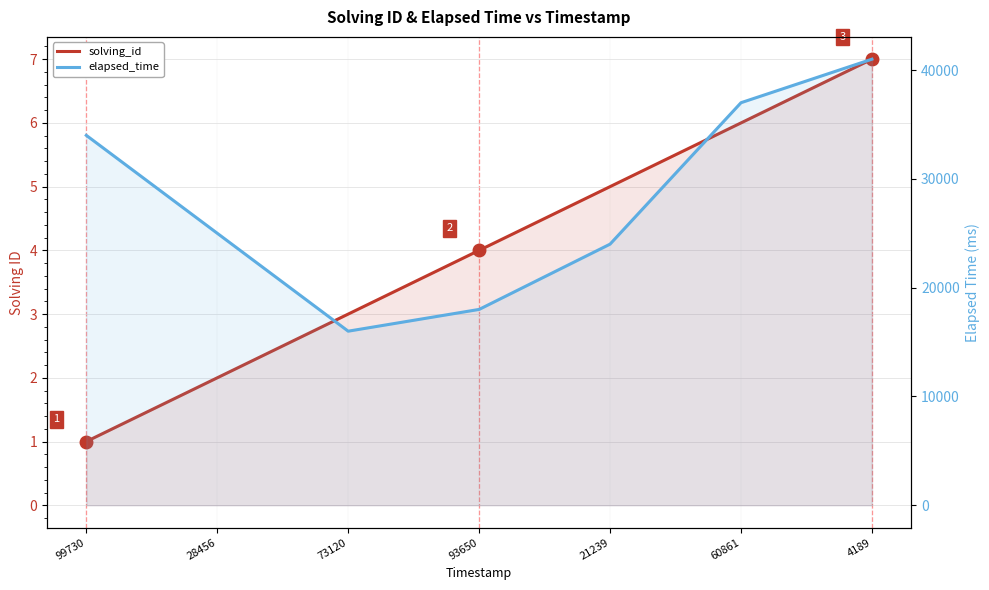

What is the label of the 1st point from the right?

4189